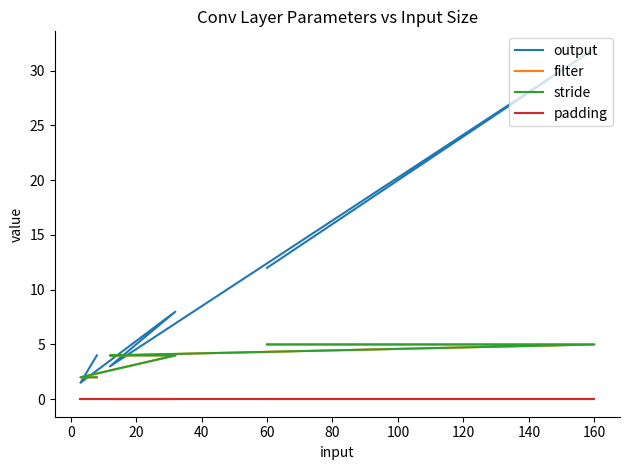

True or false: padding and stride intersect in this chart.

False